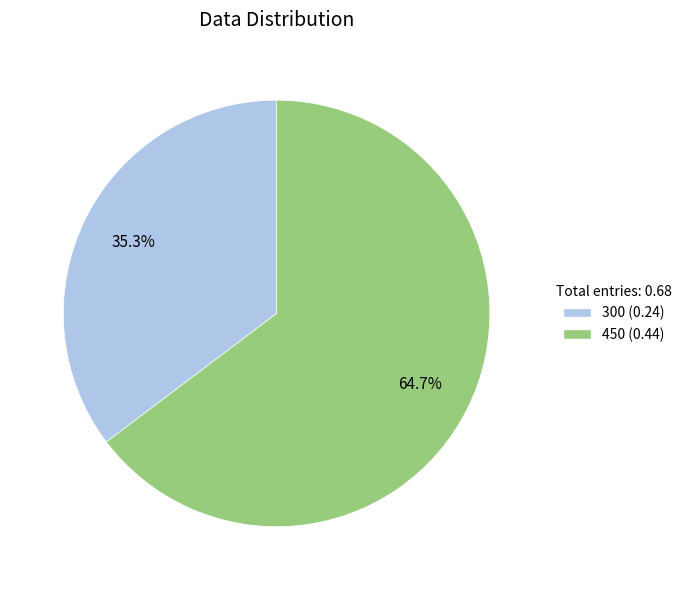

Which slice represents more than half of the pie?

450